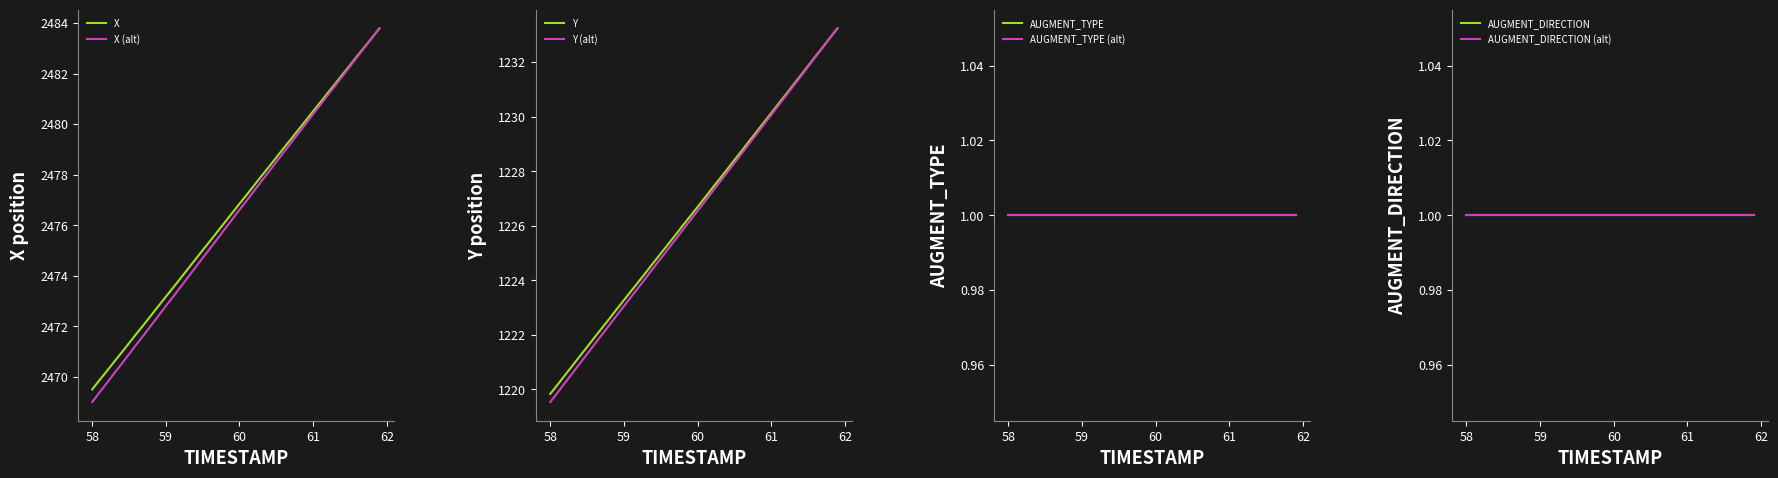

What is the difference between the maximum and minimum values in the X series?

14.3